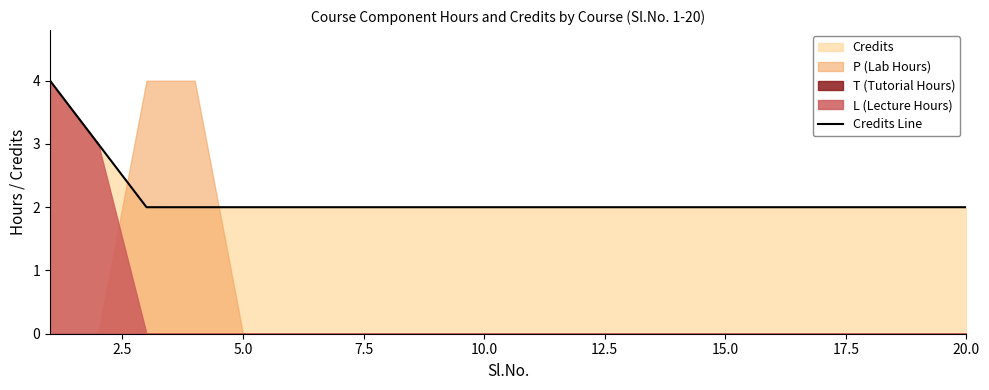

What is the sum of all values?

43